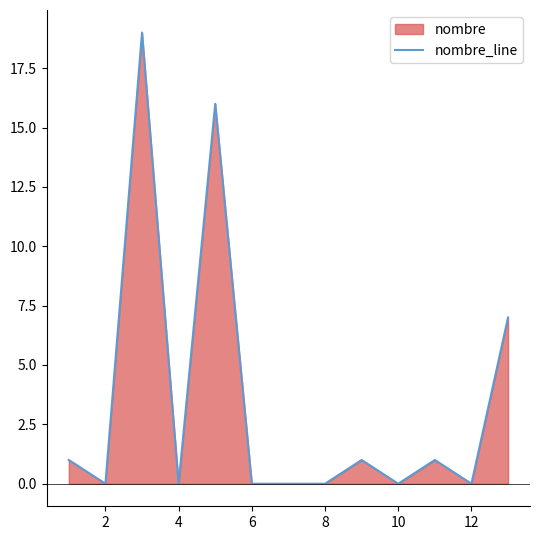

How many interior local valleys (lower than both neighbors) does the data have?

4